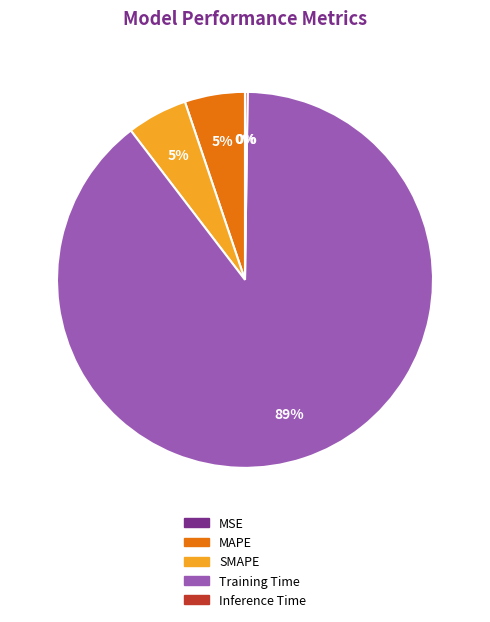

Which slice is the largest?

Training Time